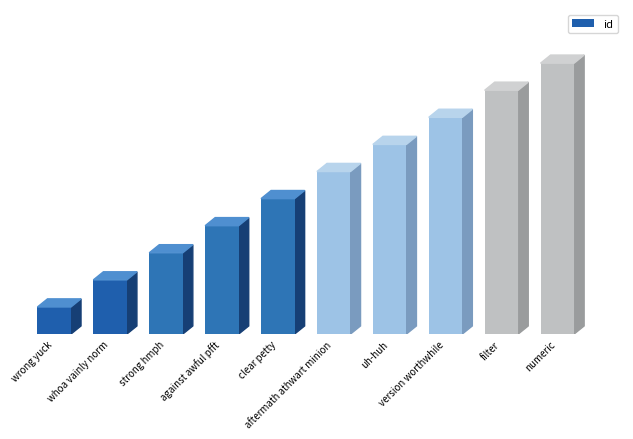

List the labels in order of value, largest first.

numeric, filter, version worthwhile, uh-huh, aftermath athwart minion, clear petty, against awful pfft, strong hmph, whoa vainly norm, wrong yuck